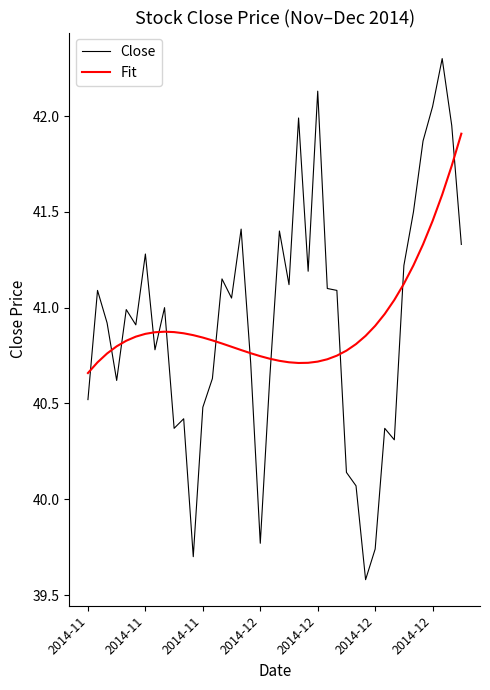

Rank the series by their maximum value, from highest to lowest.

Close, Fit